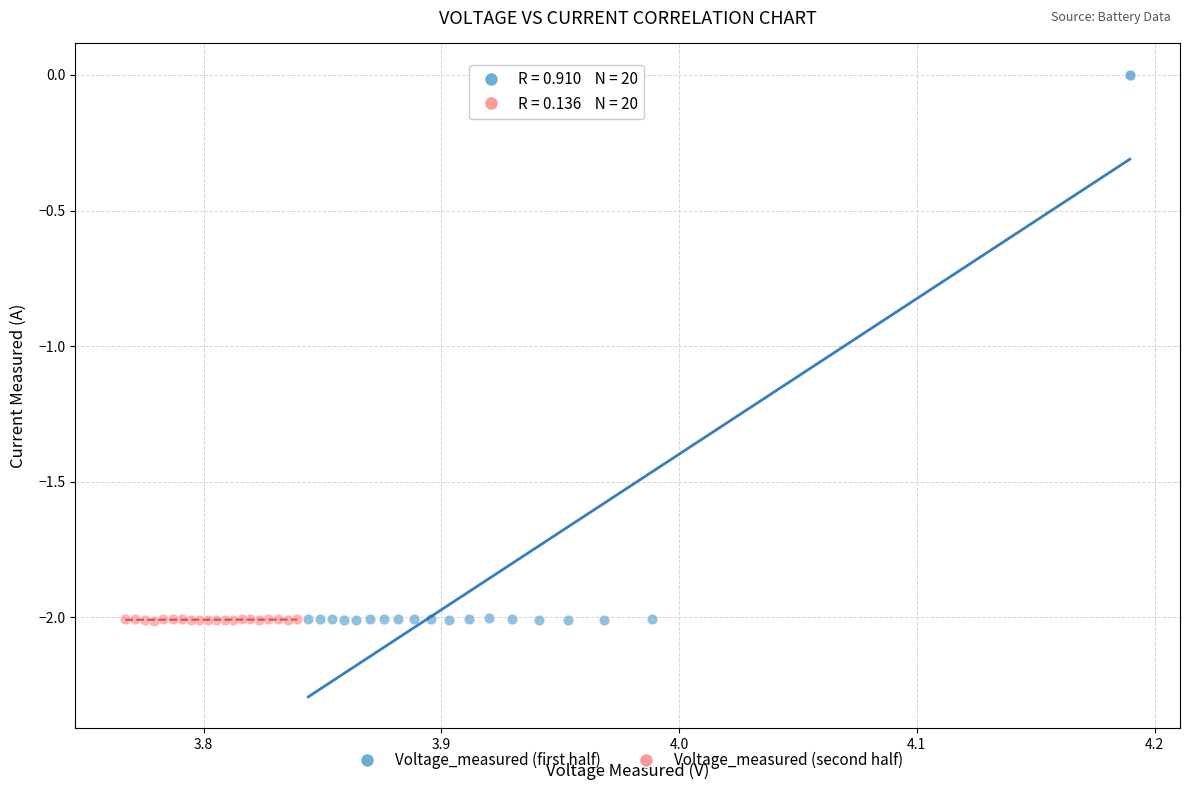

Which series has the largest Y range (max minus min)?

Voltage_measured (first half)